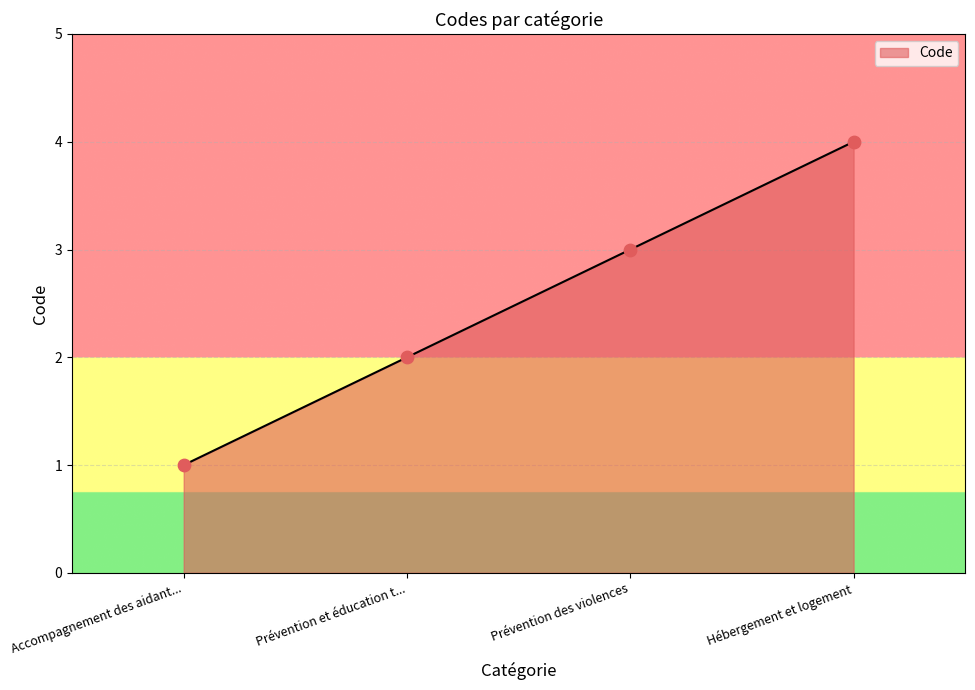

Which has a higher value, Prévention des violences or Hébergement et logement?

Hébergement et logement